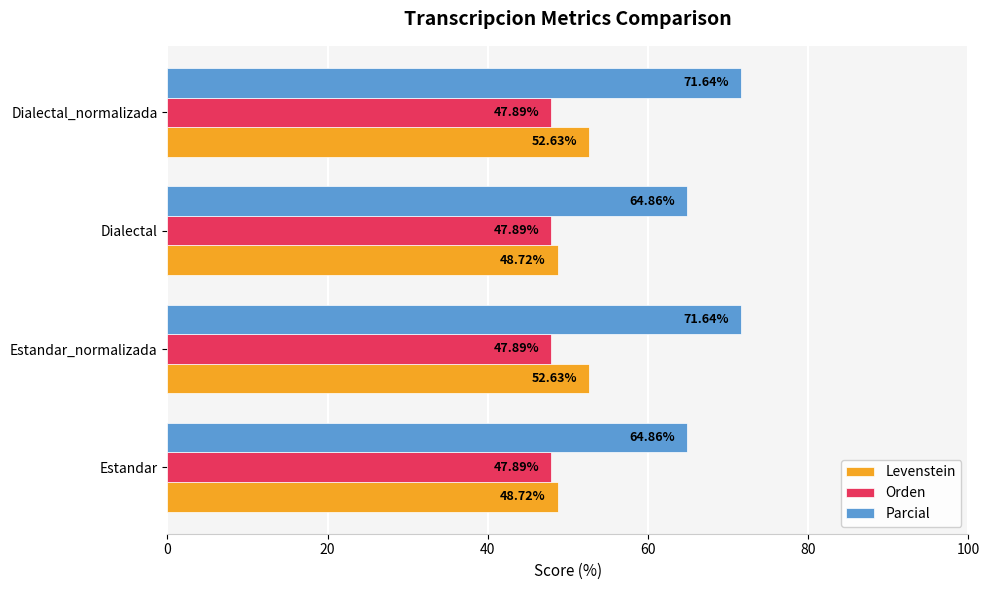

Which series changed the most between Estandar_normalizada and Dialectal?

Parcial